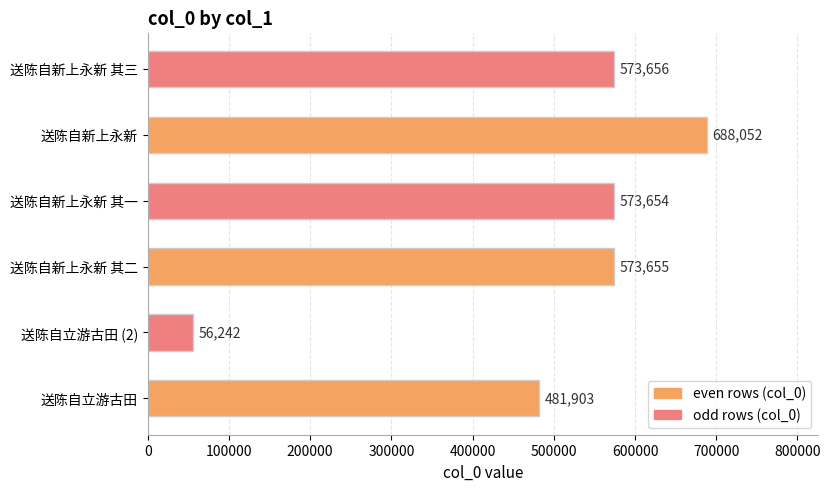

How many bars are there in total?

6